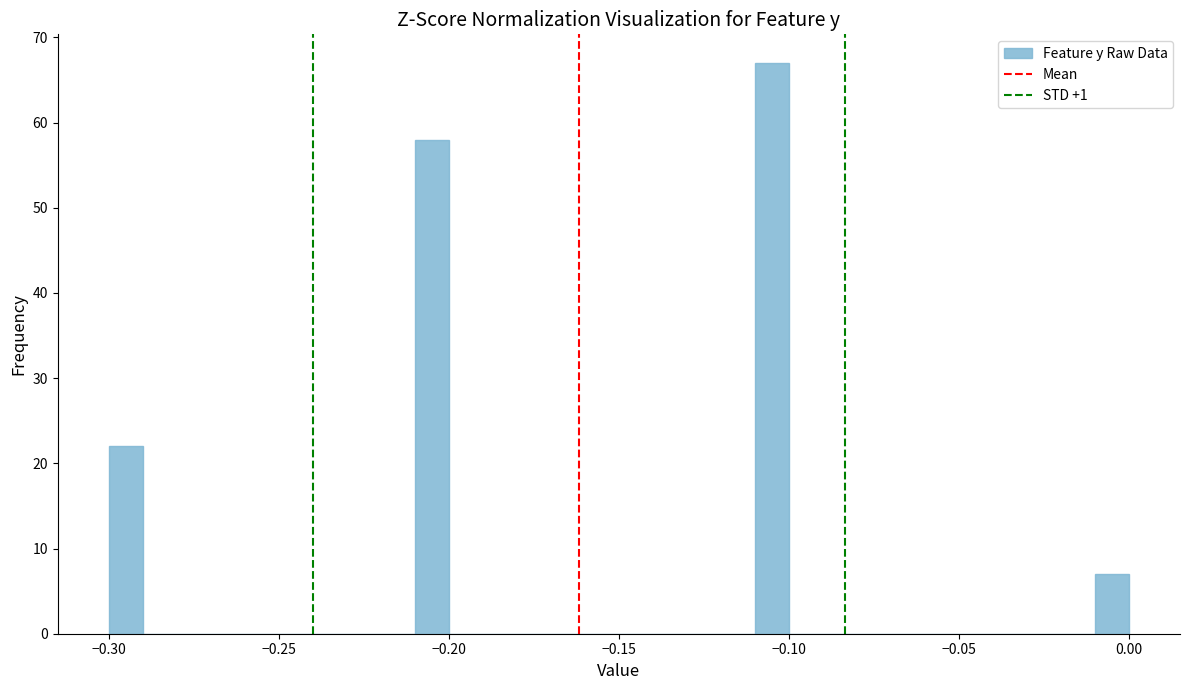

Read against the x-axis, roughly where is the centre of the tallest bar?

-0.105